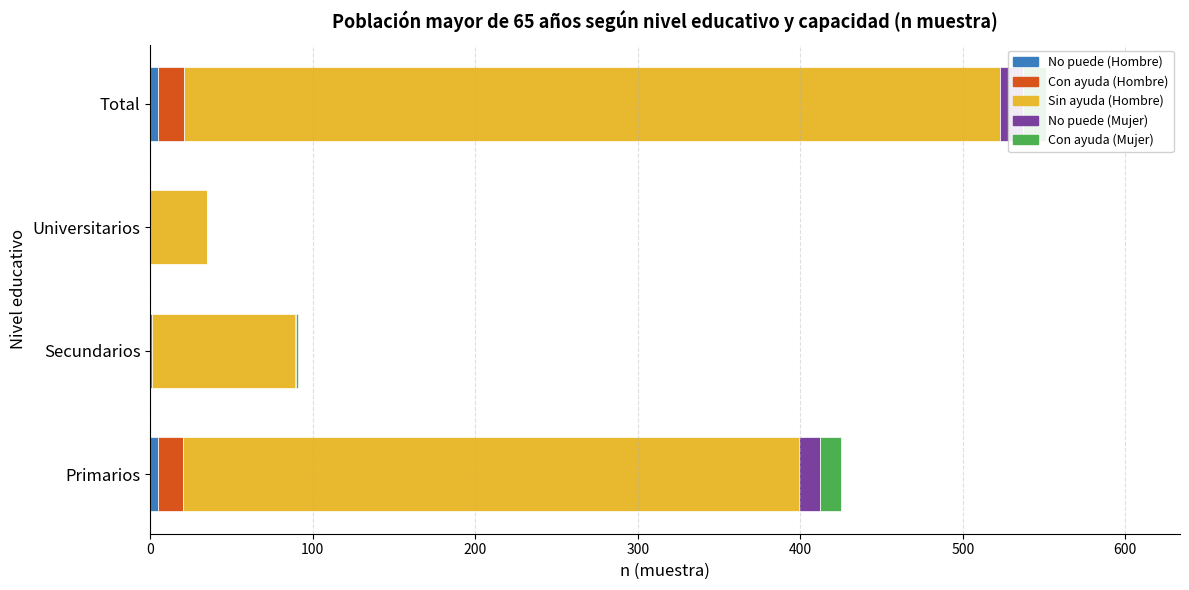

Is it true that No puede (Hombre) equals 5 at Primarios?

True